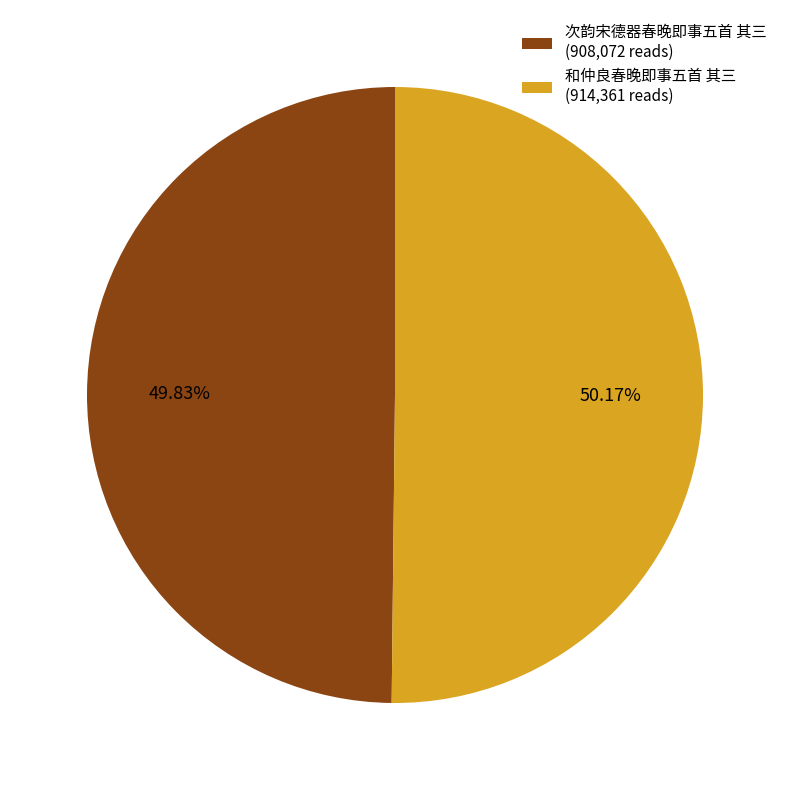

Do 和仲良春晚即事五首 其三 and 次韵宋德器春晚即事五首 其三 together represent more than half of the pie?

Yes